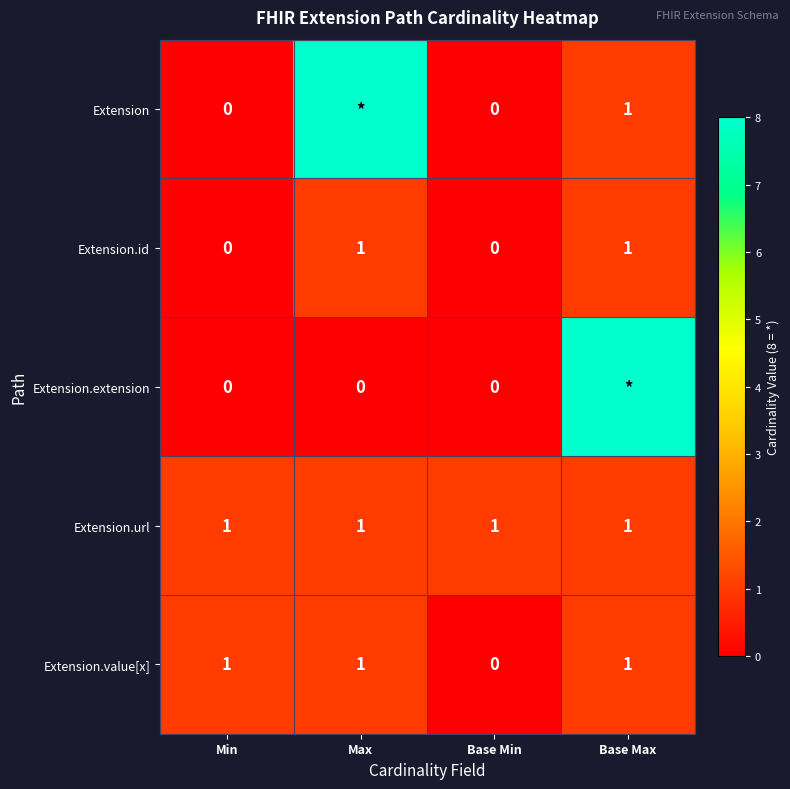

The Extension.url series shows 1 at Base Max. True or false?

True